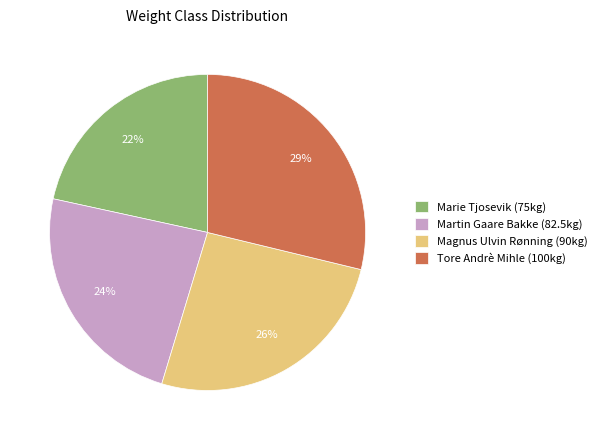

Is there a majority slice in this chart?

No